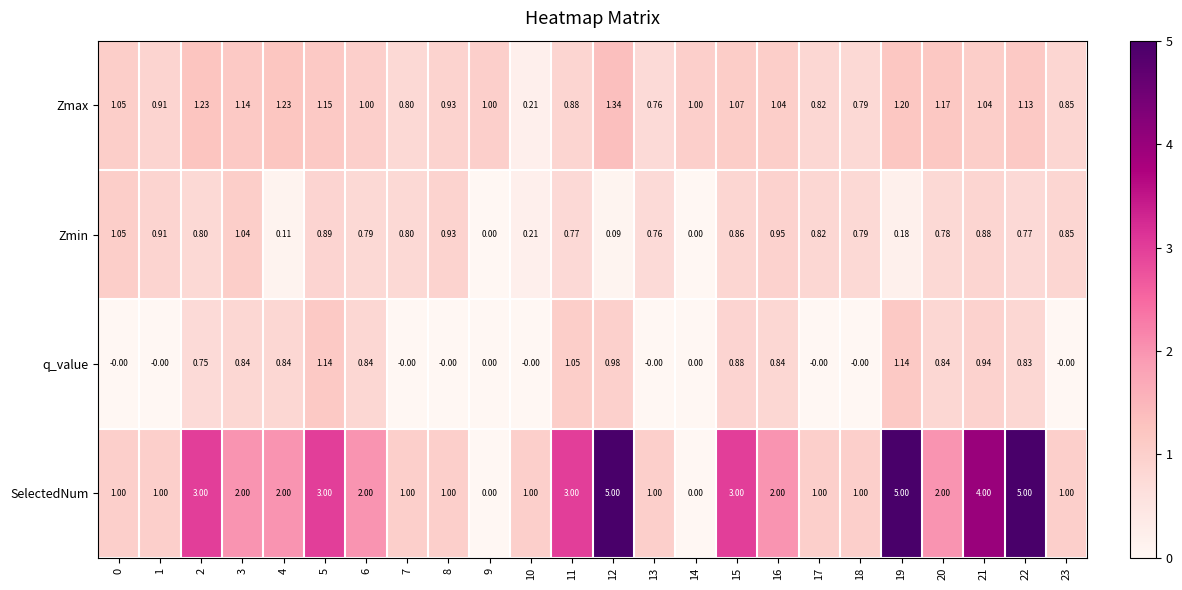

Which series changed the most between 17 and 22?

SelectedNum